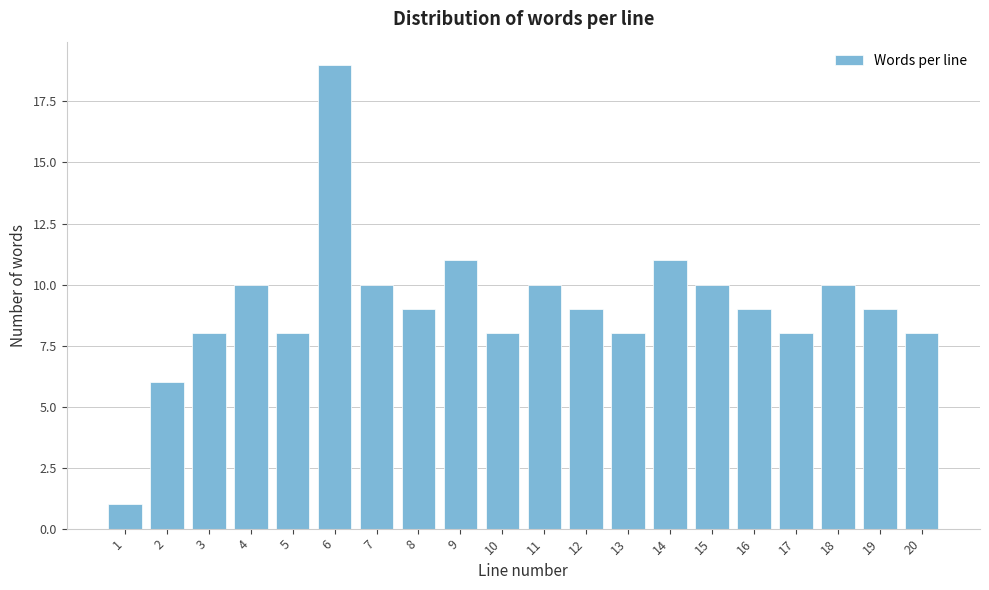

Reading left to right, extract all data points from this chart.

1=1	2=6	3=8	4=10	5=8	6=19	7=10	8=9	9=11	10=8	11=10	12=9	13=8	14=11	15=10	16=9	17=8	18=10	19=9	20=8